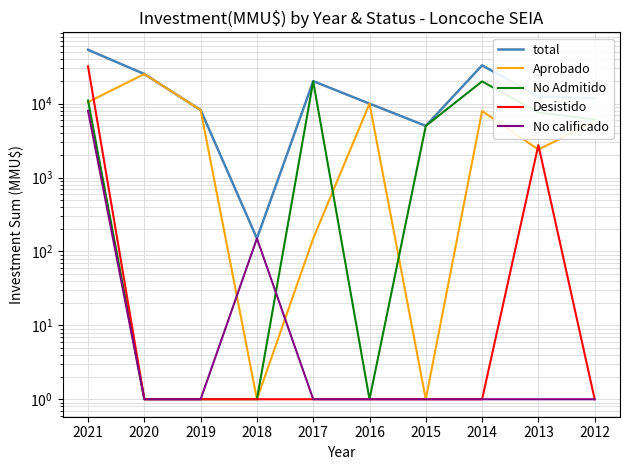

What is the sum of all No calificado values?

8158